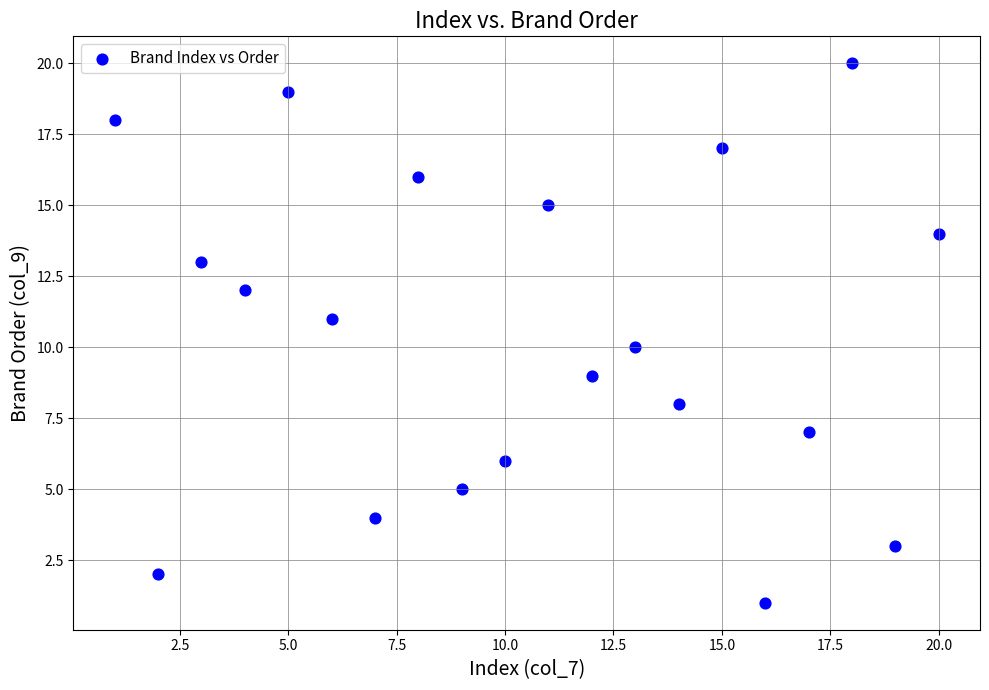

What is the range of X values (max minus min)?

19